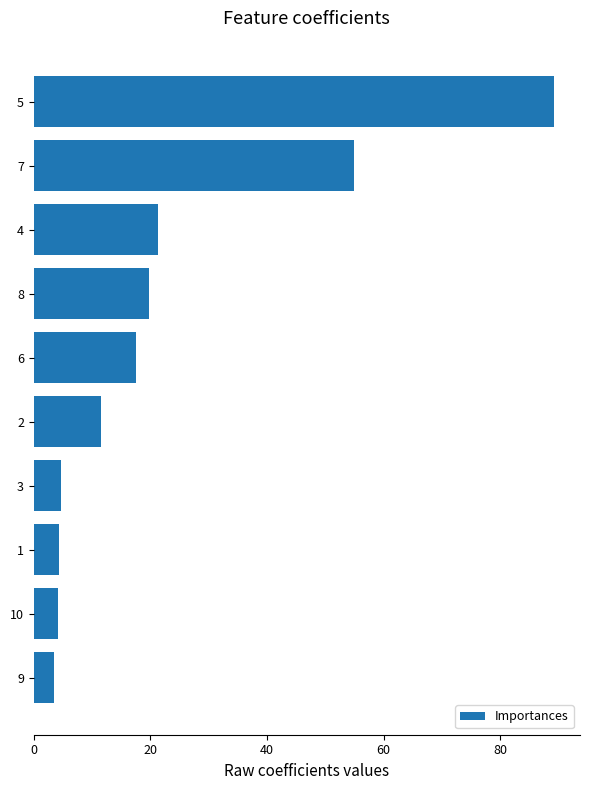

The chart shows a value of 87.2 at 8. True or false?

False